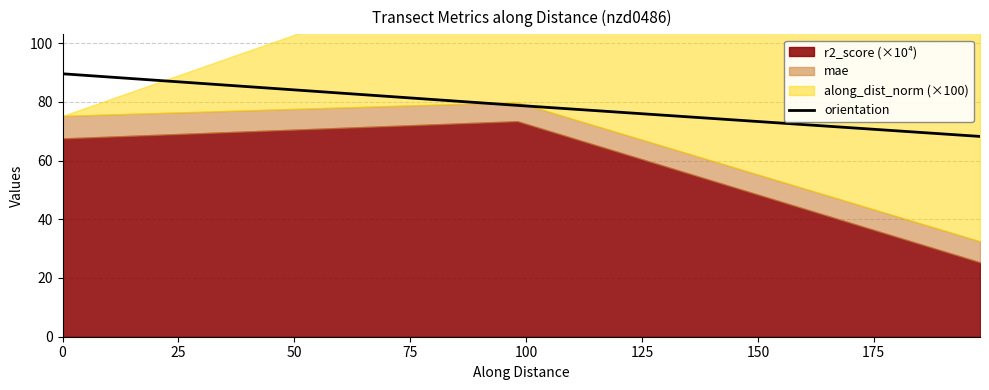

The chart shows a value of 89.5 at 0. True or false?

True